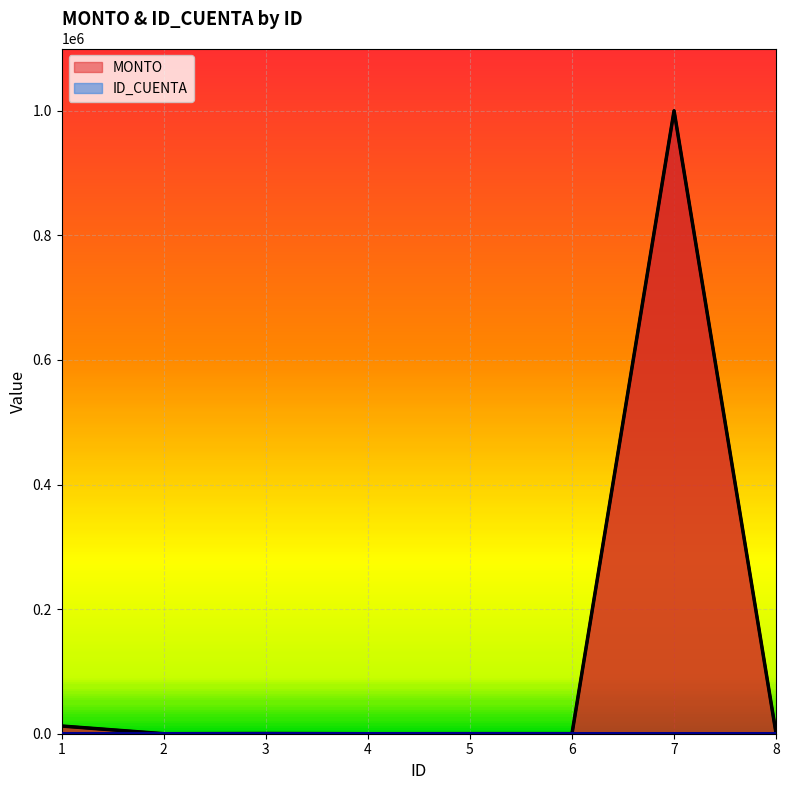

List the labels in order of ID_CUENTA value, largest first.

2, 1, 3, 4, 5, 6, 7, 8